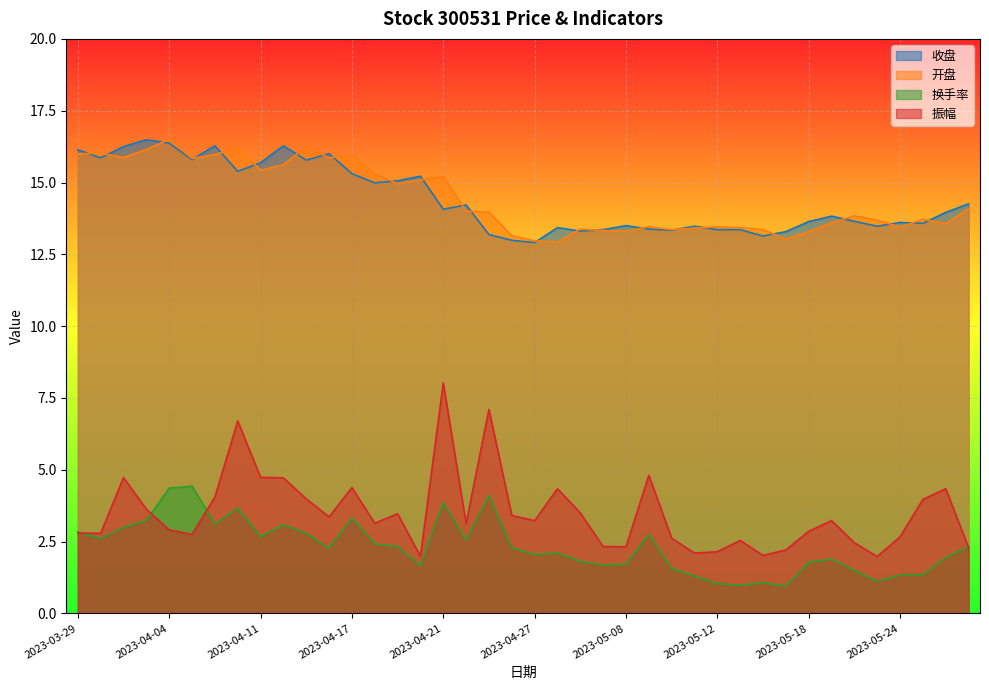

Reading right to left, transcribe all the data shown in this chart.

收盘: 14.3	14.0	13.6	13.6	13.5	13.7	13.8	13.6	13.3	13.1	13.4	13.4	13.5	13.3	13.4	13.5	13.4	13.3	13.4	12.9	13.0	13.2	14.2	14.1	15.2	15.1	15.0	15.3	16.0	15.8	16.3	15.7	15.4	16.3	15.8	16.4	16.5	16.2	15.9	16.1
开盘: 14.1	13.6	13.7	13.4	13.7	13.8	13.6	13.3	13.0	13.4	13.4	13.5	13.4	13.4	13.5	13.3	13.3	13.4	12.9	13.0	13.2	14.0	14.0	15.2	15.1	15.0	15.3	15.9	15.9	16.2	15.6	15.4	16.2	16.0	15.8	16.5	16.1	15.9	16.0	16.0
换手率: 2.3	1.9	1.4	1.3	1.1	1.5	1.9	1.8	0.9	1.1	1.0	1.0	1.3	1.6	2.8	1.7	1.7	1.8	2.1	2.0	2.3	4.1	2.5	3.9	1.7	2.3	2.4	3.3	2.3	2.8	3.1	2.7	3.7	3.1	4.4	4.4	3.2	3.0	2.6	2.8
振幅: 2.3	4.3	4.0	2.7	2.0	2.5	3.2	2.9	2.2	2.0	2.5	2.1	2.1	2.6	4.8	2.3	2.3	3.5	4.3	3.2	3.4	7.1	3.1	8.0	2.0	3.5	3.1	4.4	3.4	4.0	4.7	4.7	6.7	4.0	2.8	2.9	3.6	4.7	2.8	2.8